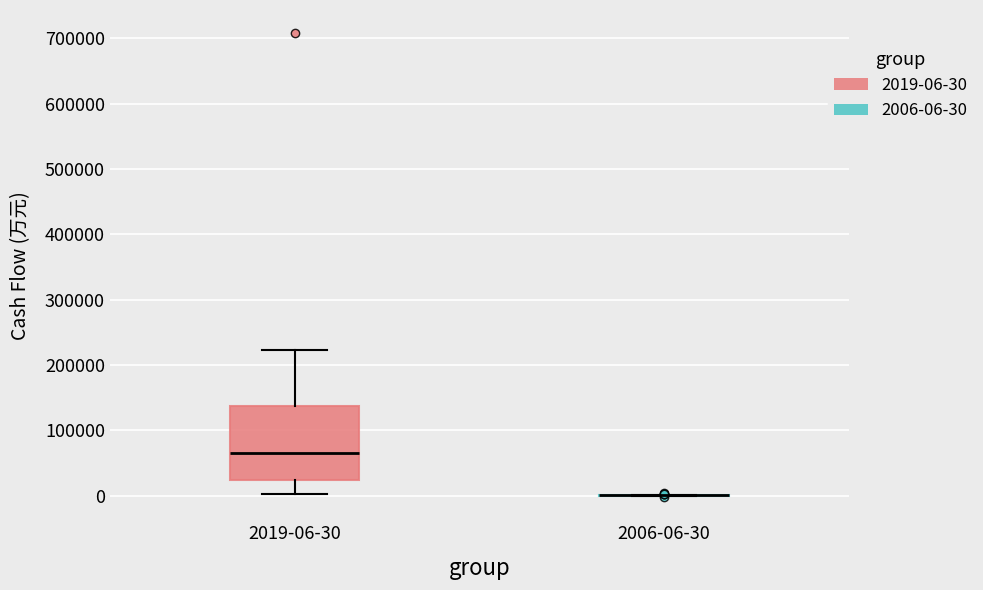

Comparing the boxes themselves (not the whiskers), which one is the tallest?

2019-06-30